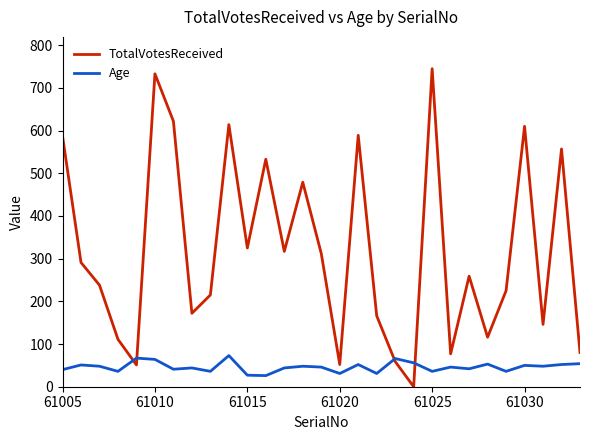

How many lines are shown in the chart?

2